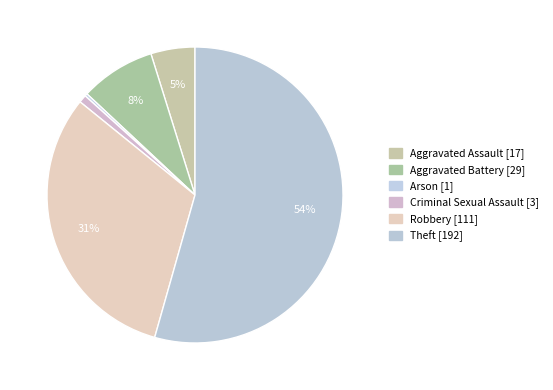

To the nearest percent, what is the combined percentage of Theft and Criminal Sexual Assault?

55%